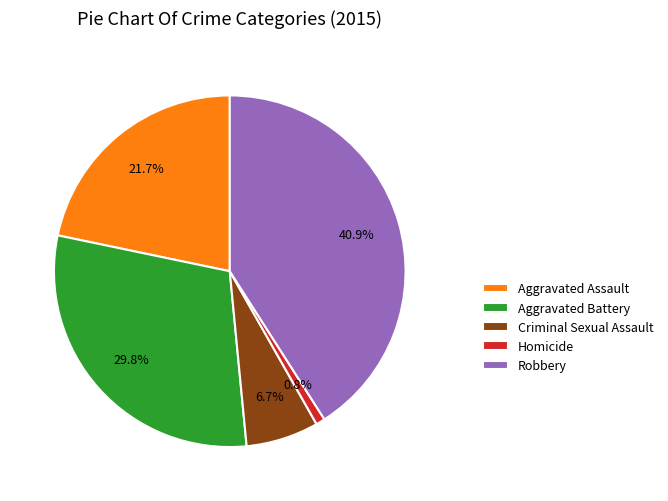

The Homicide slice represents 1% of the pie. True or false?

True